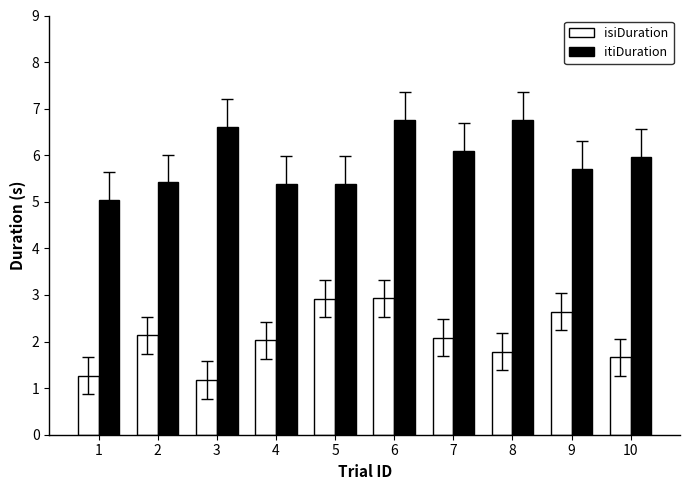

How many bars are there in total?

20